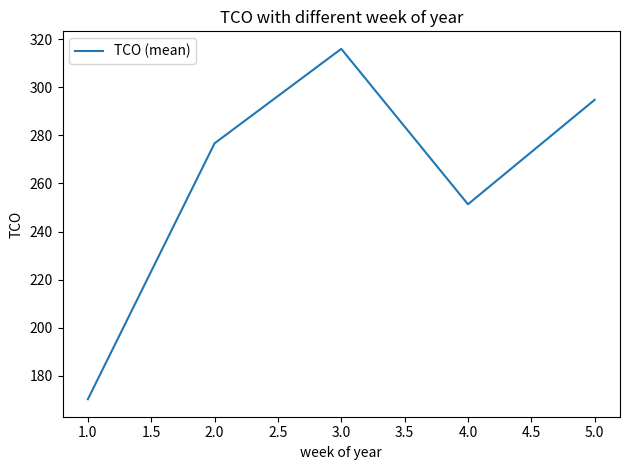

List the labels in order of value, largest first.

3.0, 5.0, 2.0, 4.0, 1.0